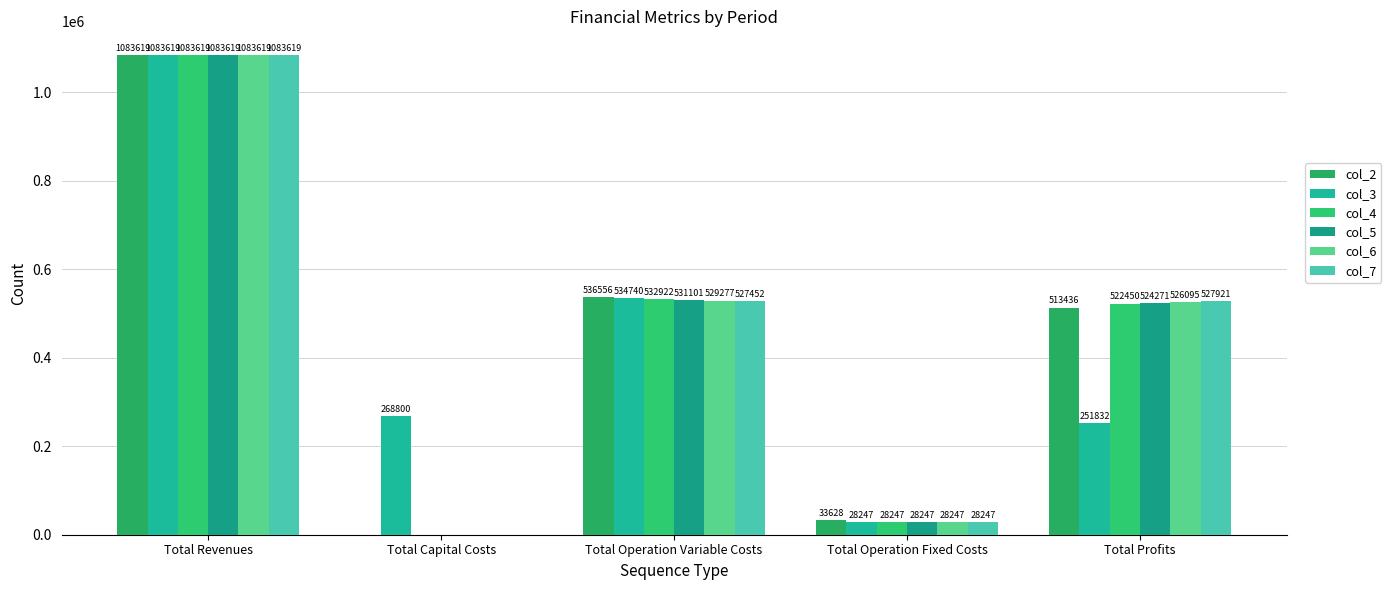

Count the number of categories in the chart.

5